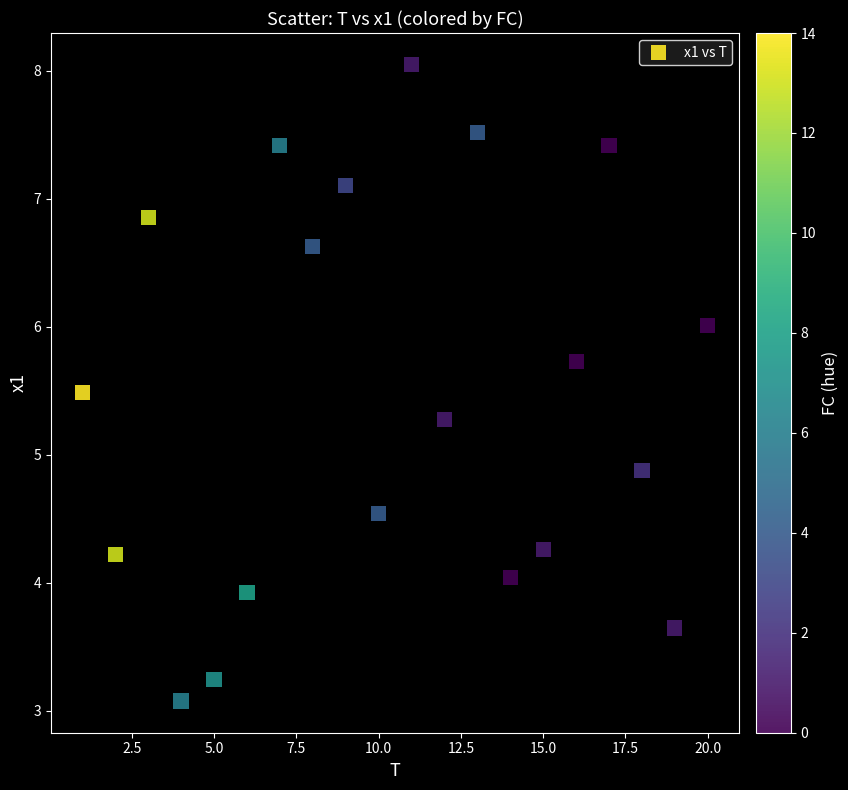

What Y value in the scatter plot is closest to 5?

4.9